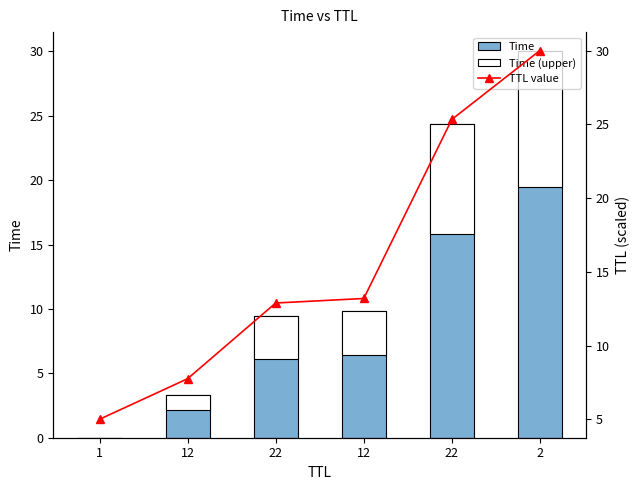

How many bars are there in each group?

2